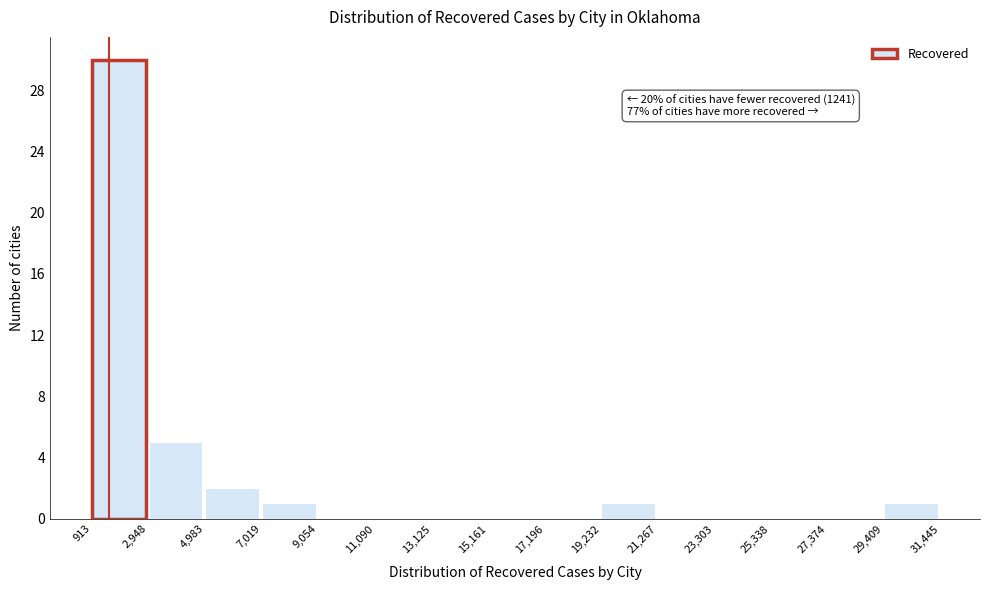

Over which range of the x-axis is the bar tallest?

913 to 2,948